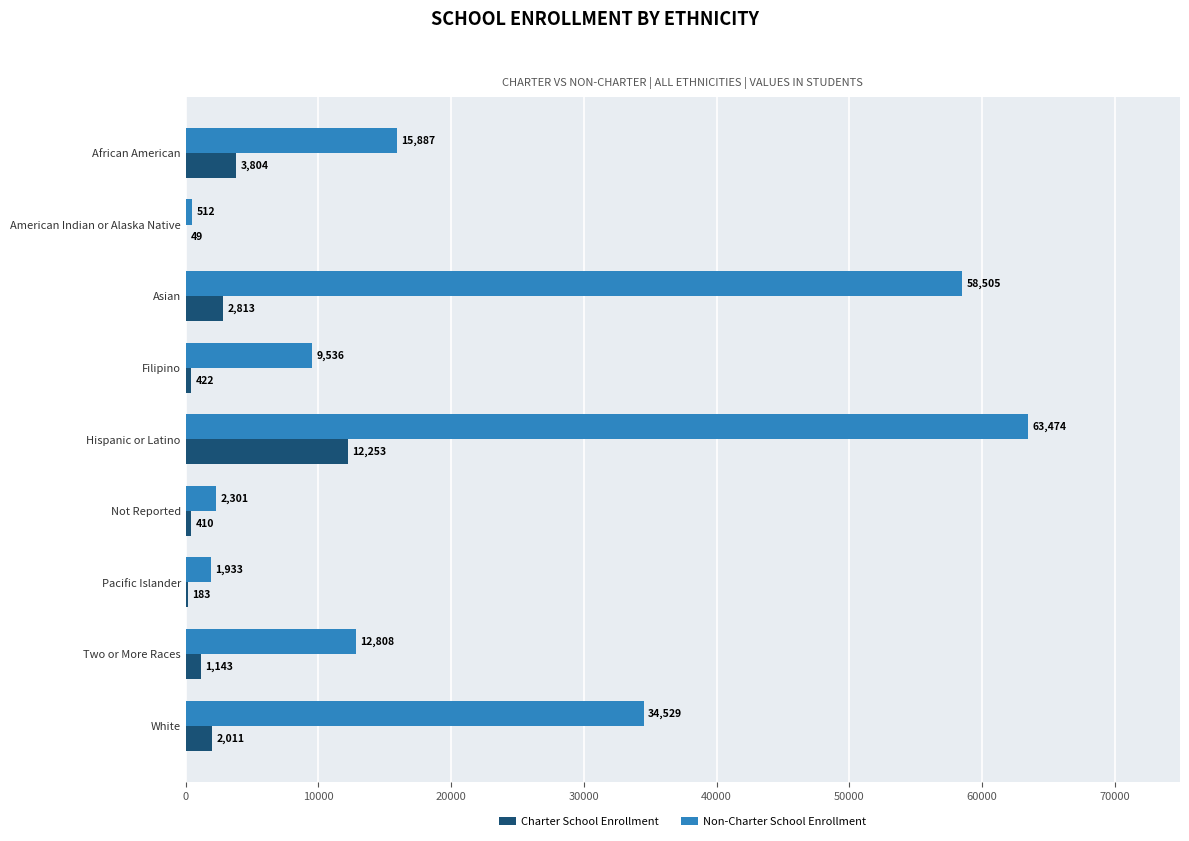

At which category is the sum across all series the highest?

Hispanic or Latino